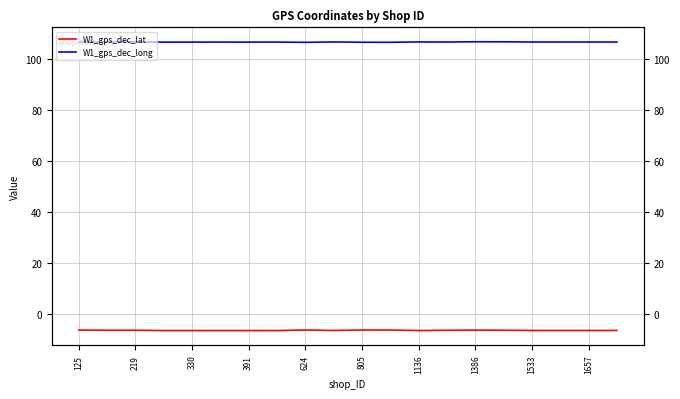

How many interior local valleys does the W1_gps_dec_lat series have?

5